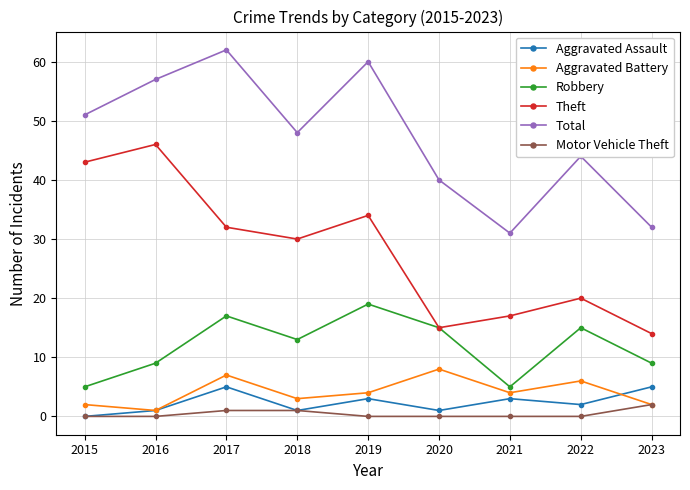

True or false: Robbery and Total intersect in this chart.

False